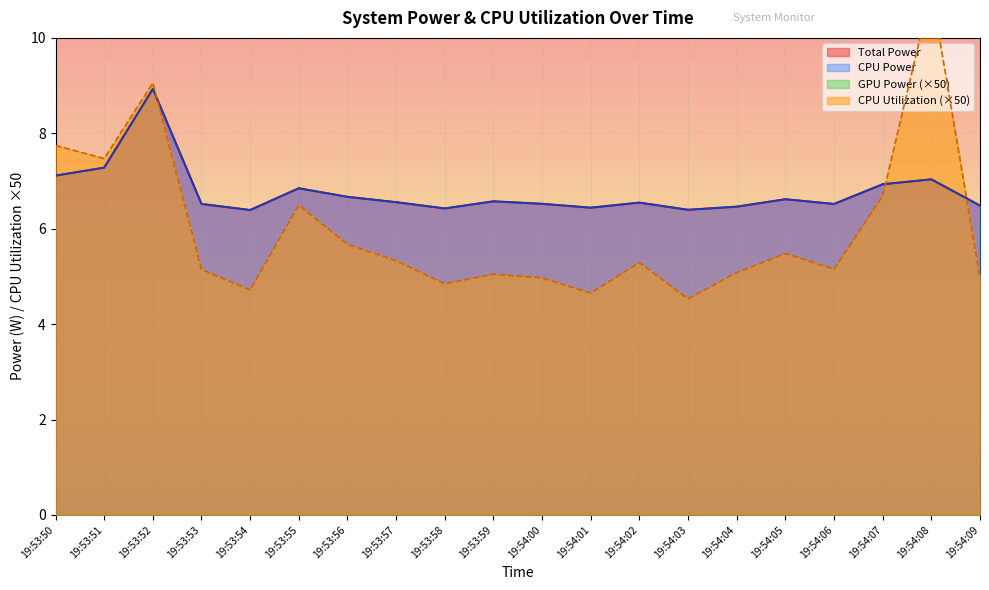

At how many categories does at least one series exceed 5?

20